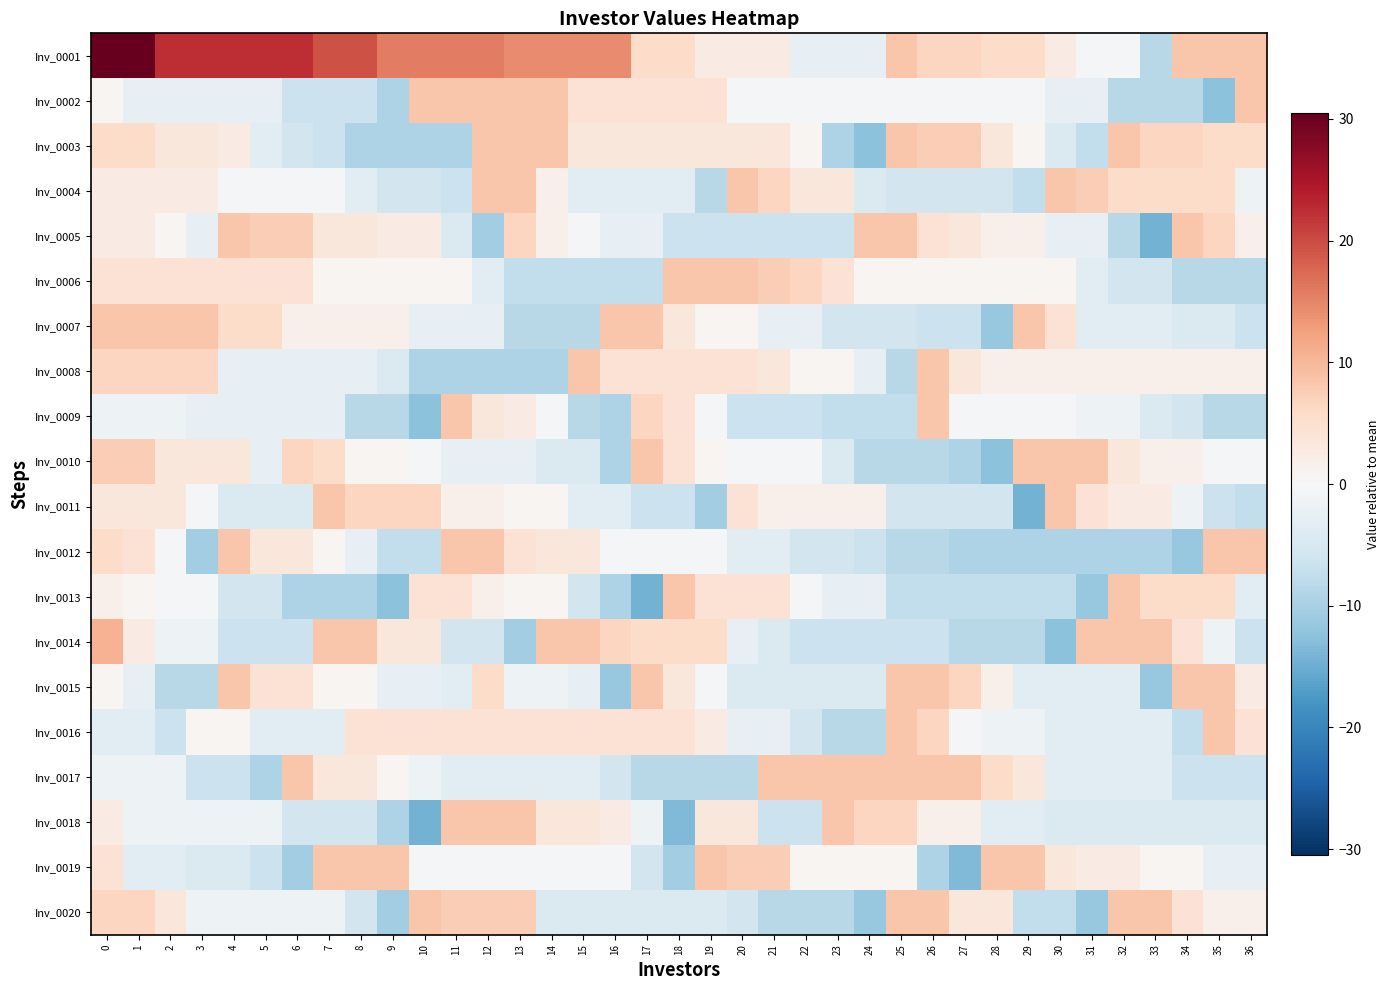

How many series are shown in this chart?

20